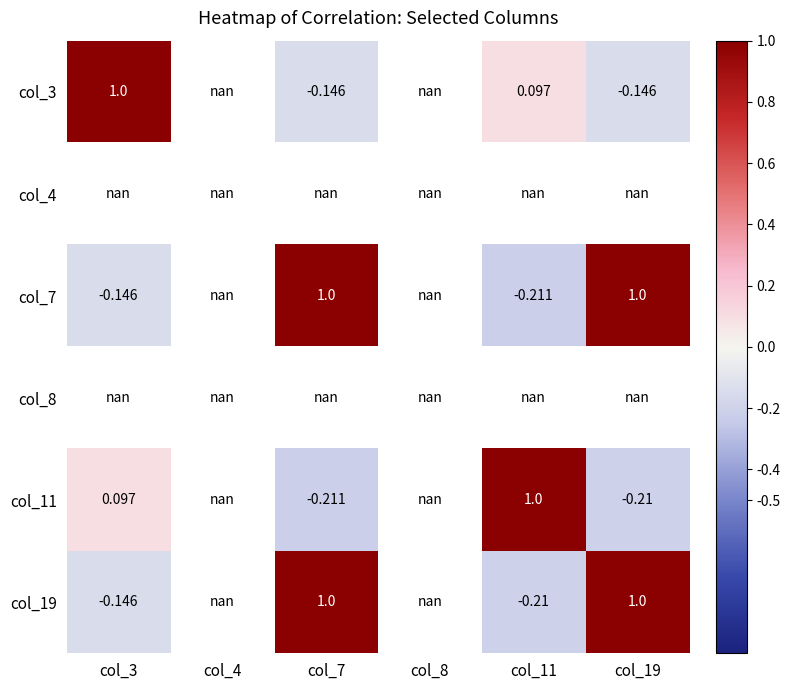

Is the value of col_4 at col_8 greater than the value of col_3 at col_11?

No